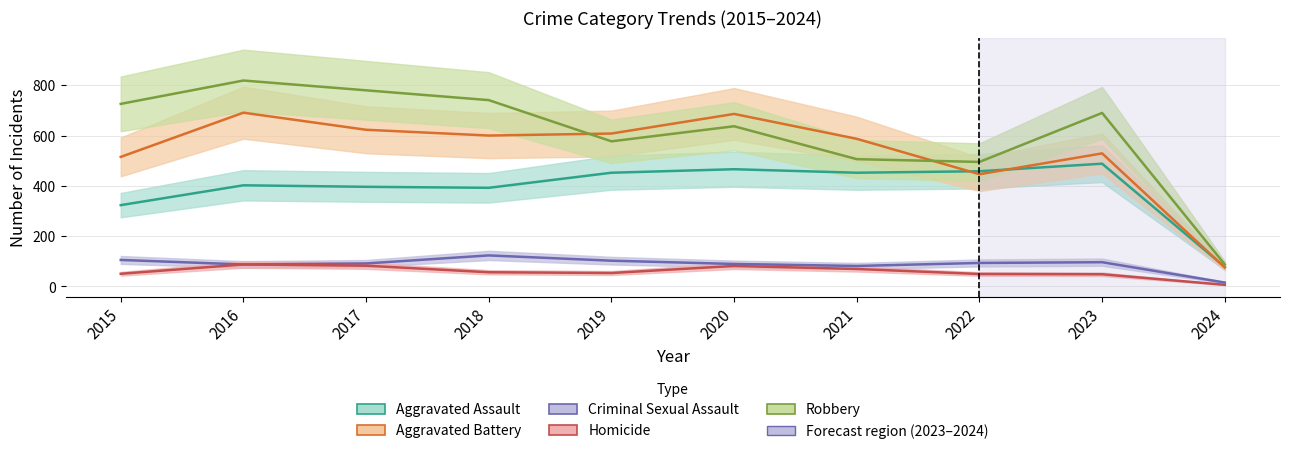

How many lines are shown in the chart?

5